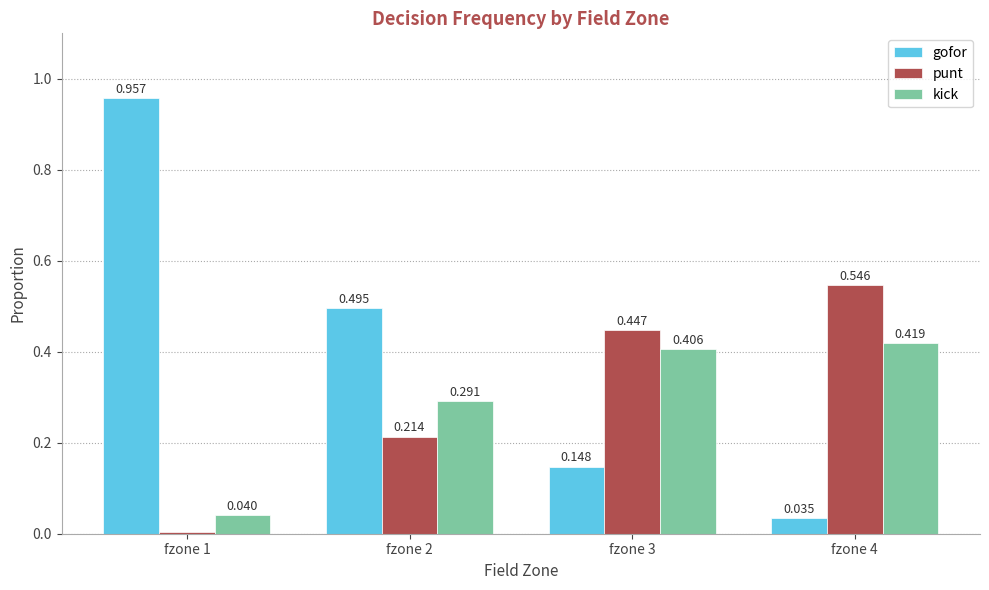

Between fzone 1 and fzone 3, which series saw the biggest shift?

gofor